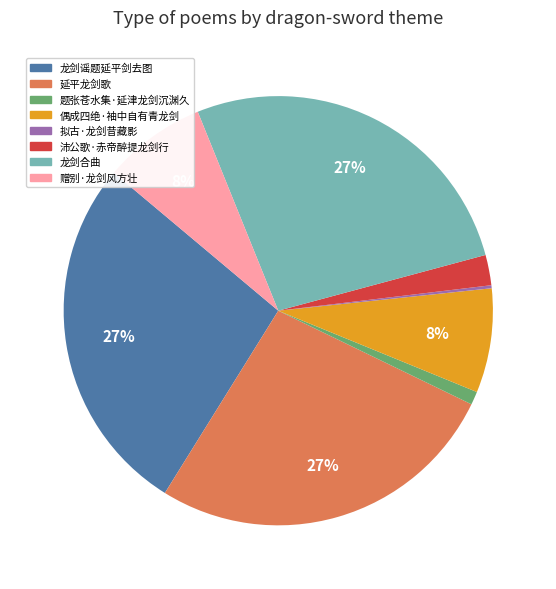

Between 龙剑谣题延平剑去图 and 偶成四绝·袖中自有青龙剑, which is larger?

龙剑谣题延平剑去图